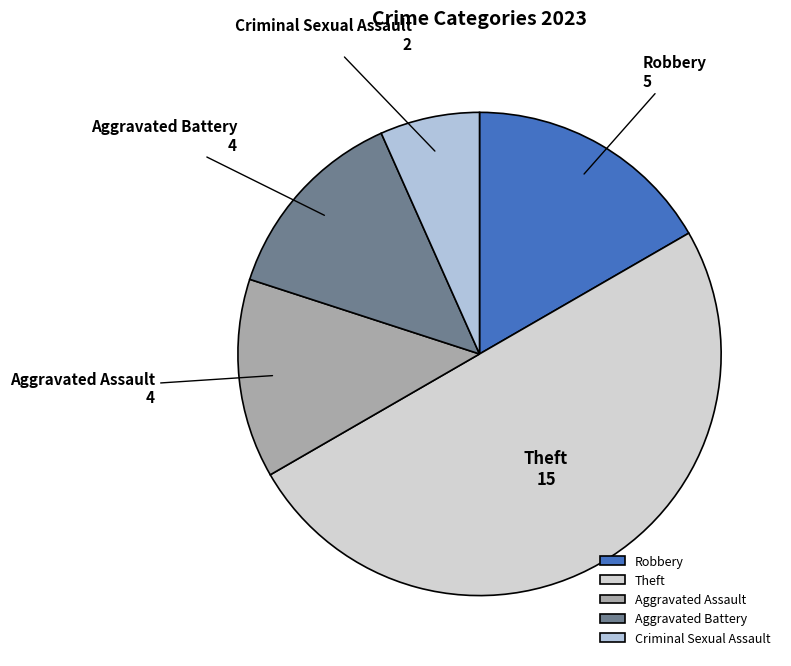

What is the largest slice in the pie chart?

Theft